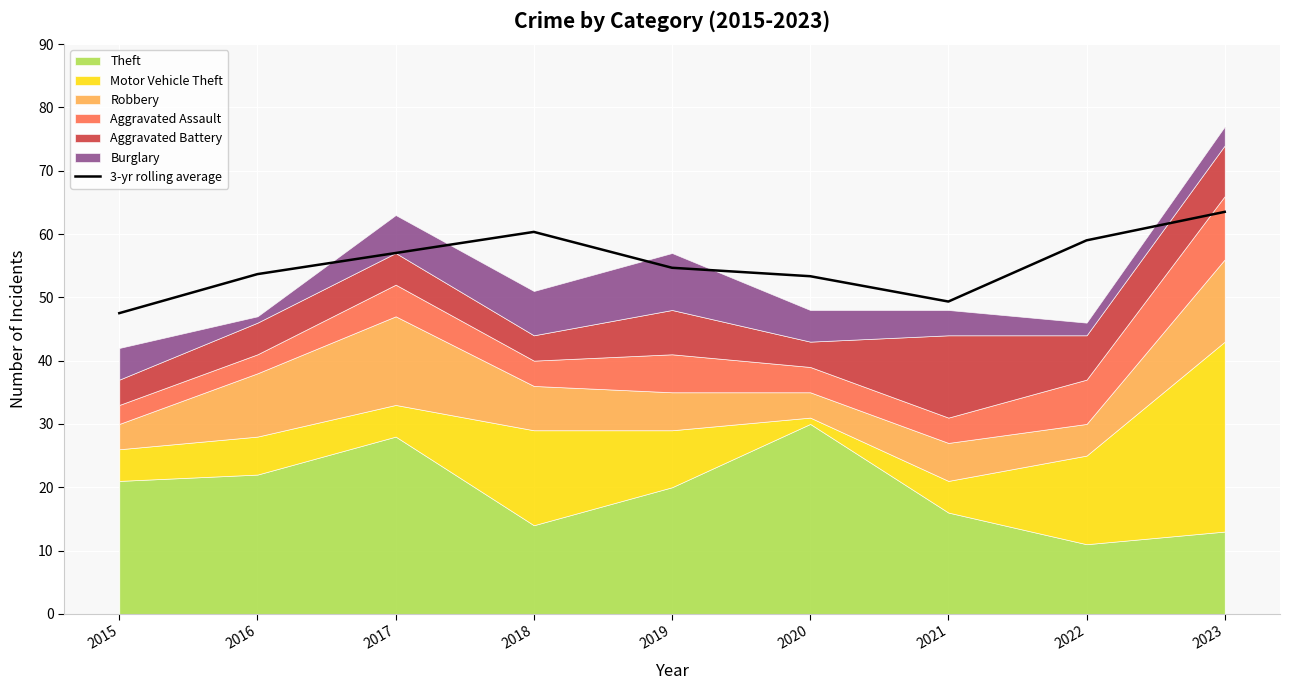

The 3-yr rolling average series shows 53.7 at 2016. True or false?

True